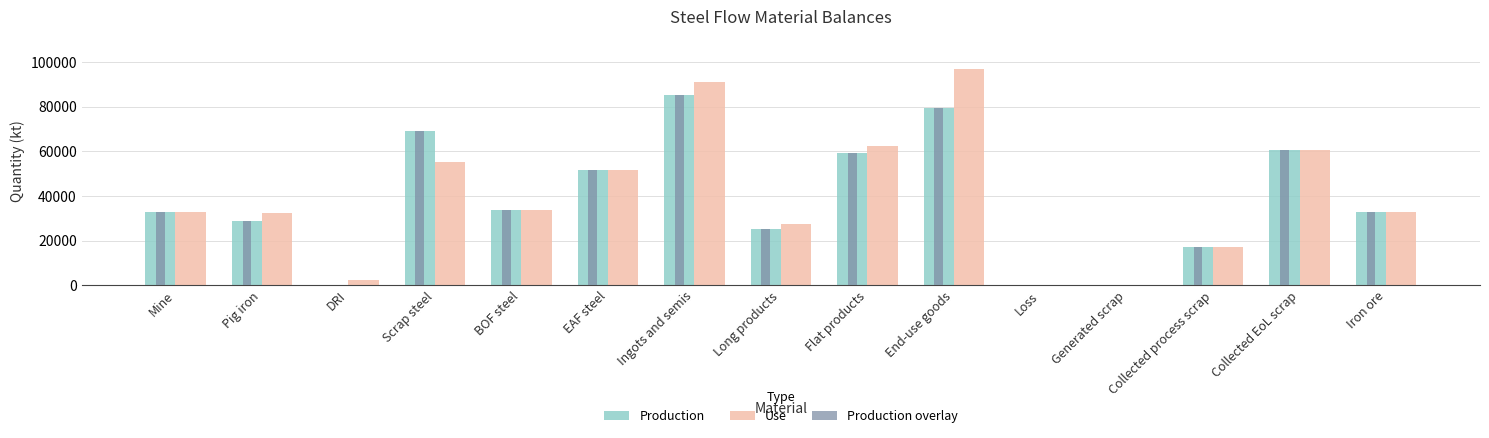

Which series has the largest total across all categories?

Use